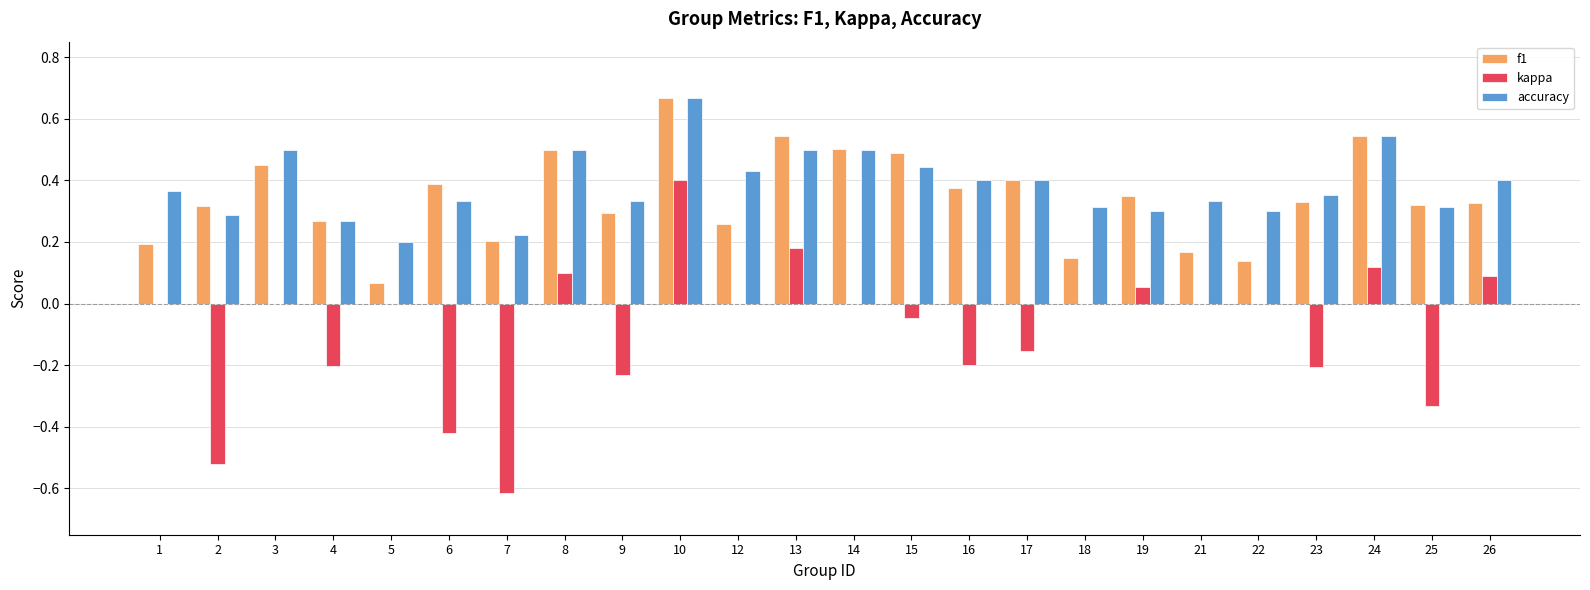

Between 2 and 9, which series saw the biggest shift?

kappa